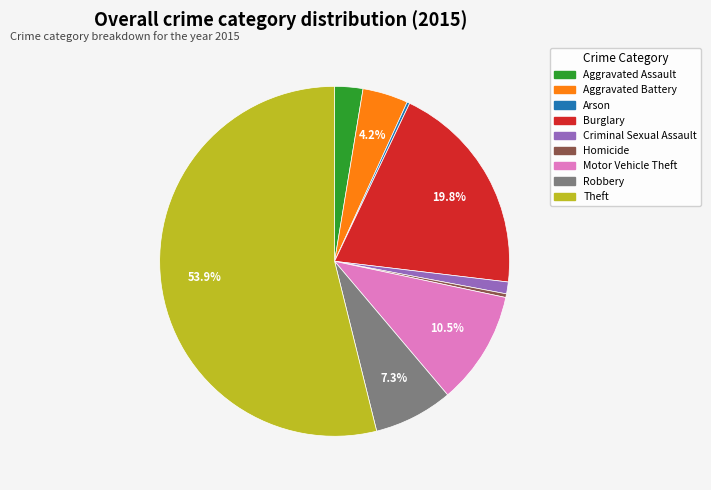

To the nearest percent, what is the difference between the Criminal Sexual Assault and Motor Vehicle Theft slice percentages?

9%